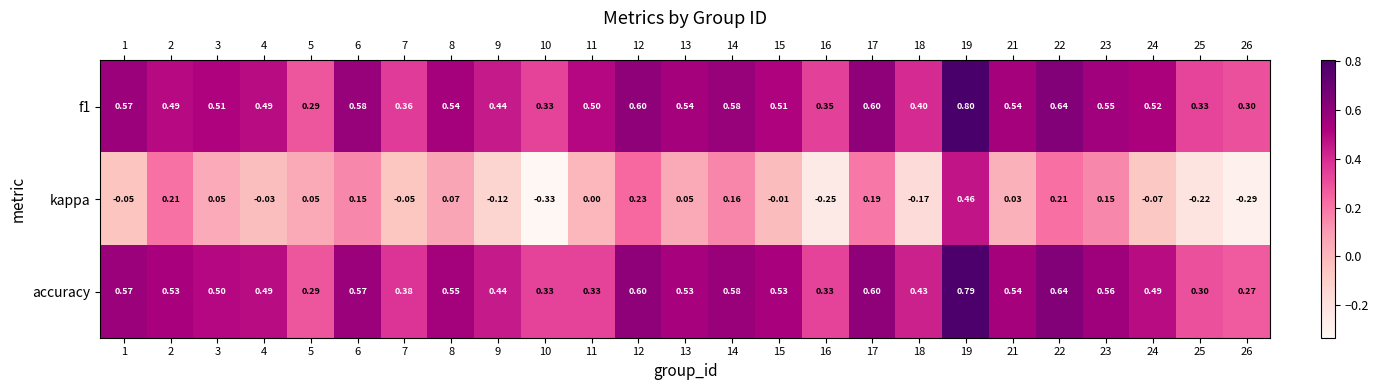

Between 5 and 7, which series saw the biggest shift?

kappa